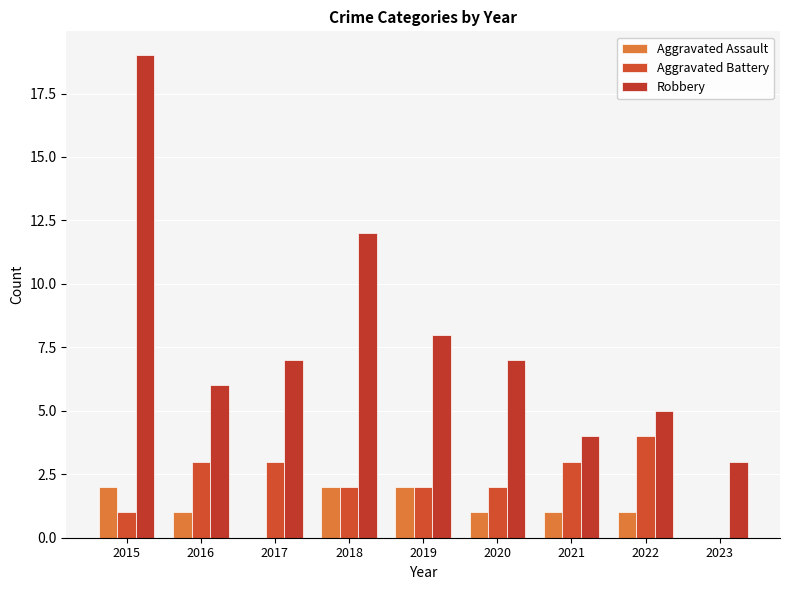

What is the difference between the maximum and minimum values in the Robbery series?

16